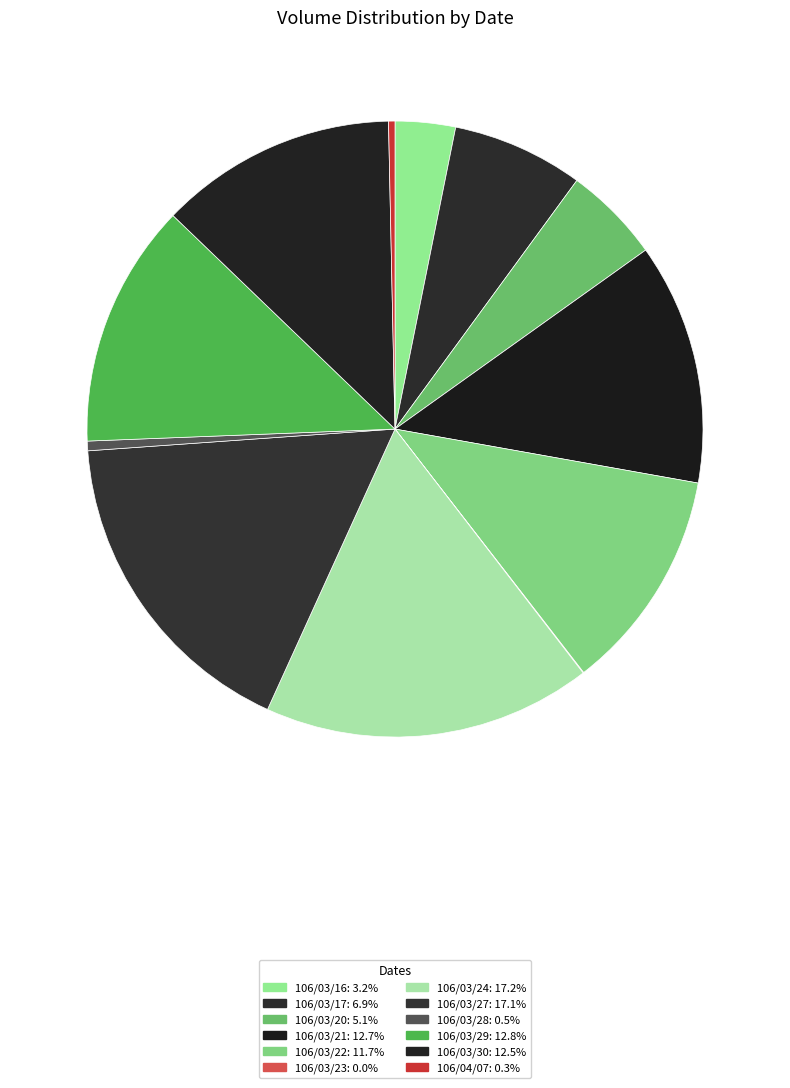

What is the ratio of the value at 106/03/21 to the value at 106/03/28?

25.1